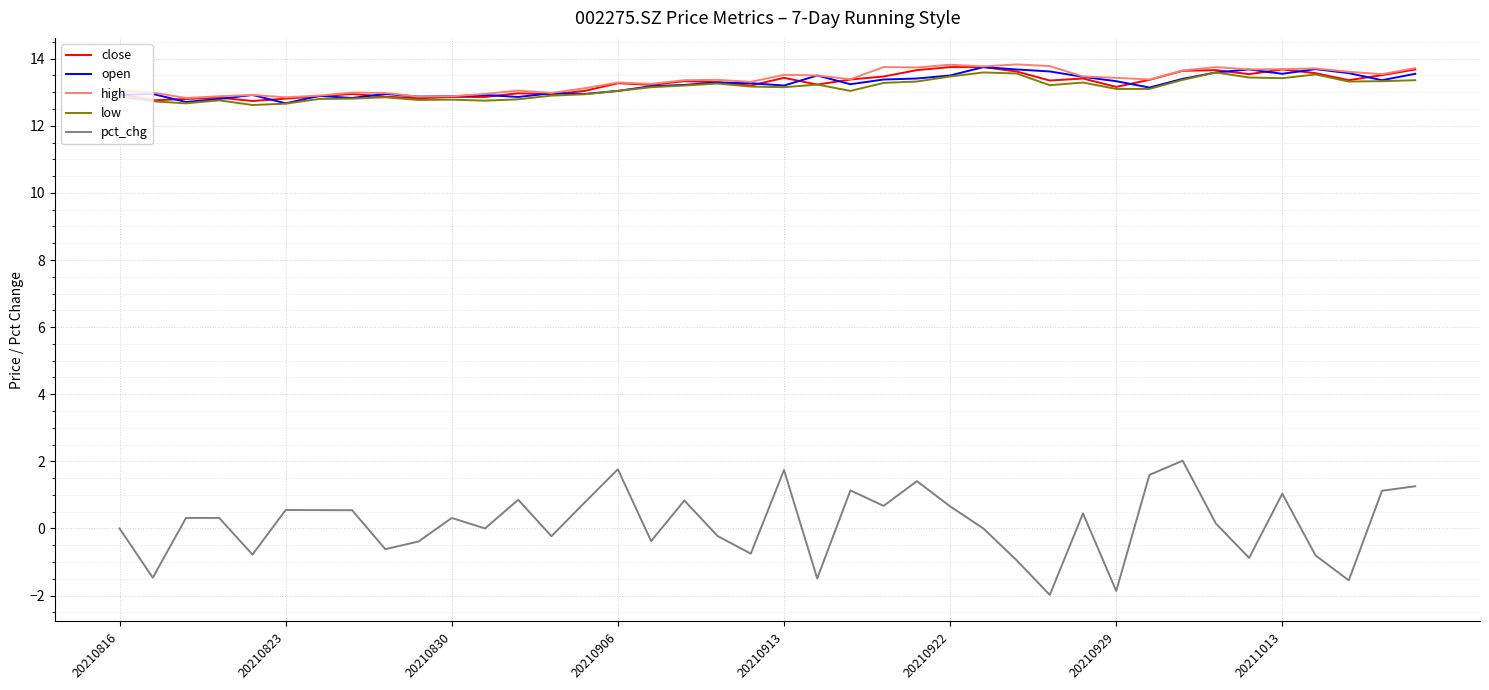

Which series has the largest range (max minus min)?

pct_chg